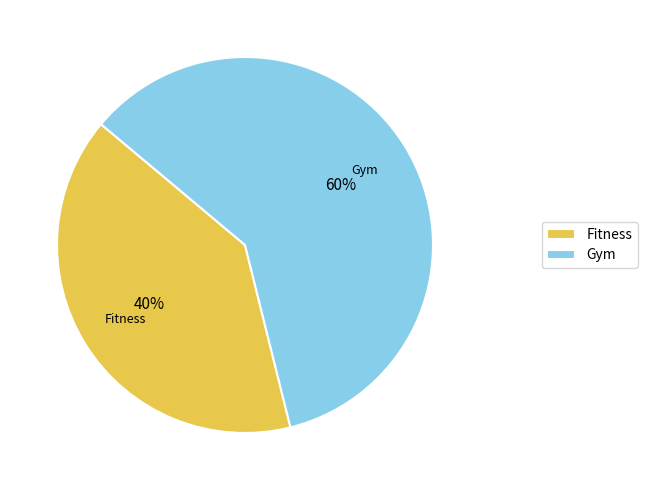

Is Fitness the majority of the pie?

No